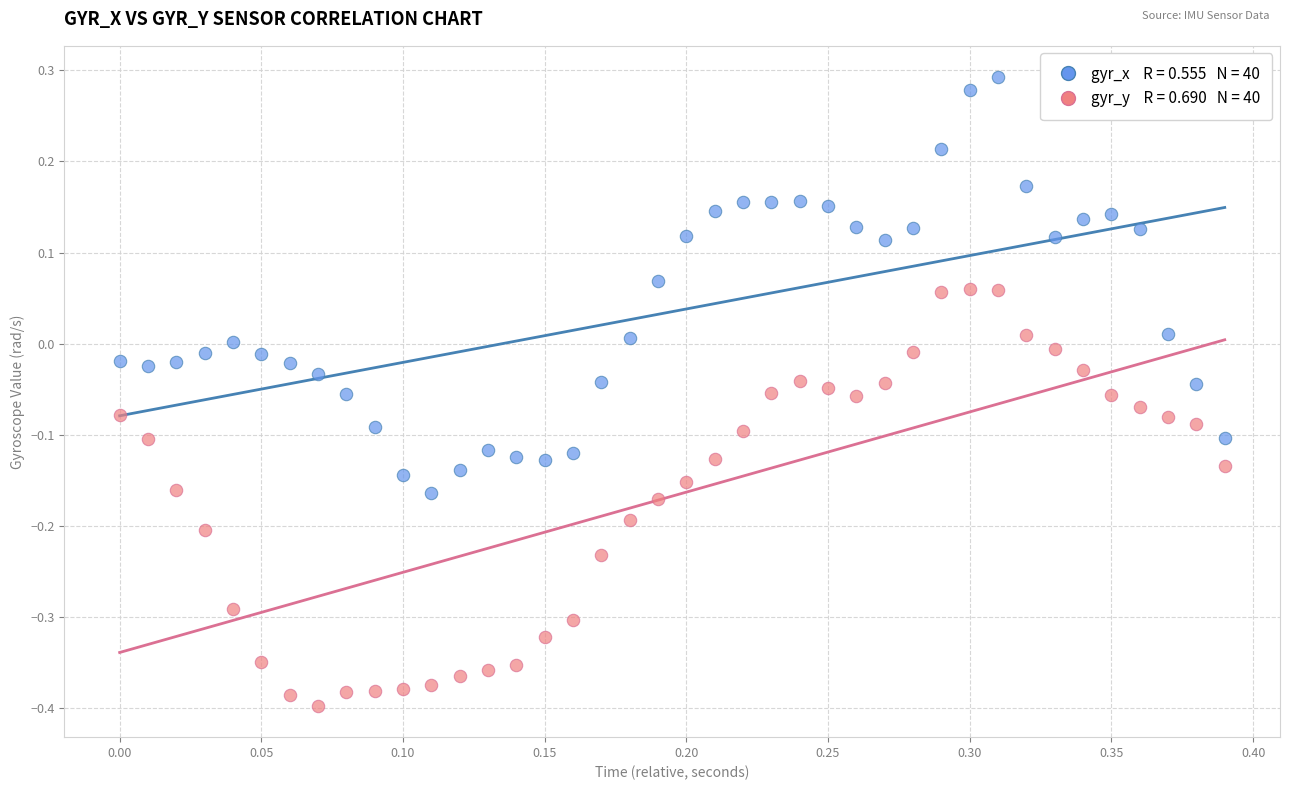

Across all data points, what is the range of X values (max minus min)?

0.4